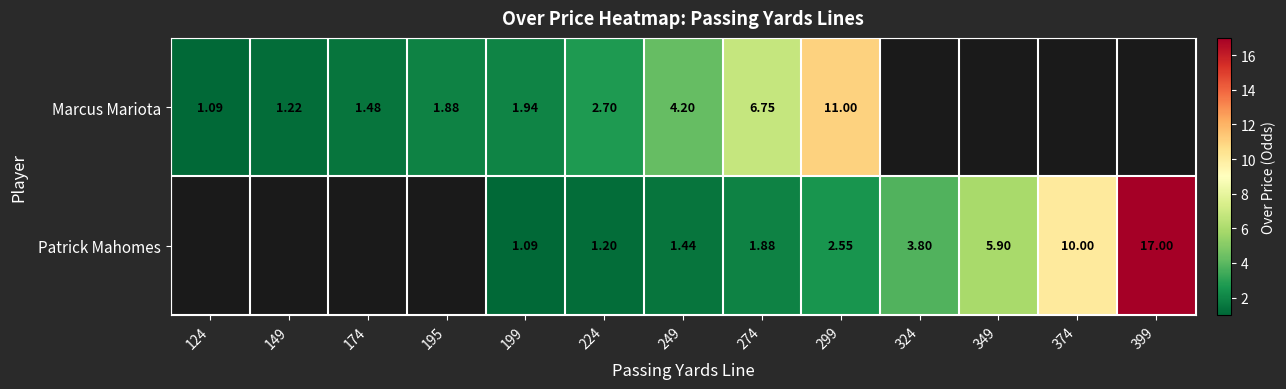

Which series changed the most between 199 and 299?

Marcus Mariota